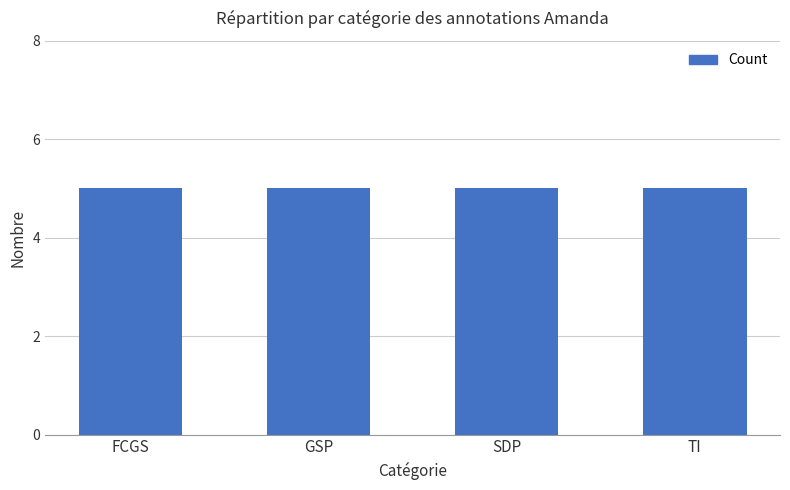

What is the label of the 3rd bar from the left?

SDP